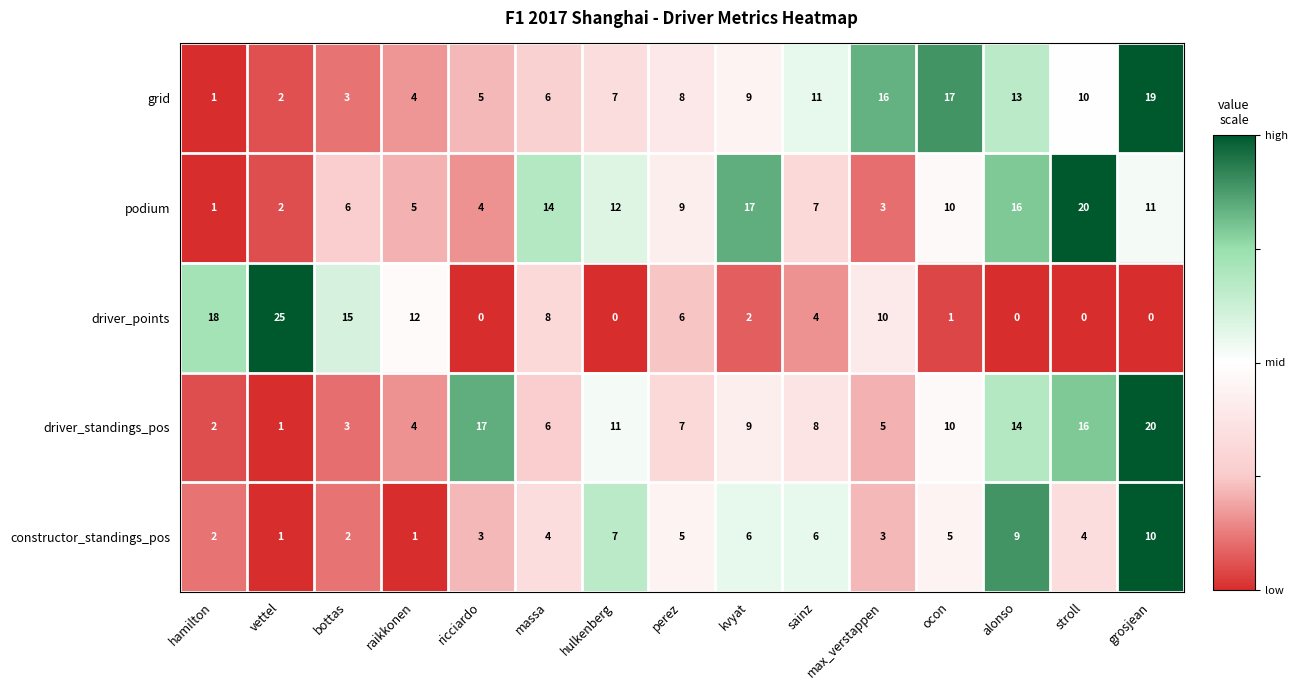

Which label corresponds to the largest value in the chart?

vettel